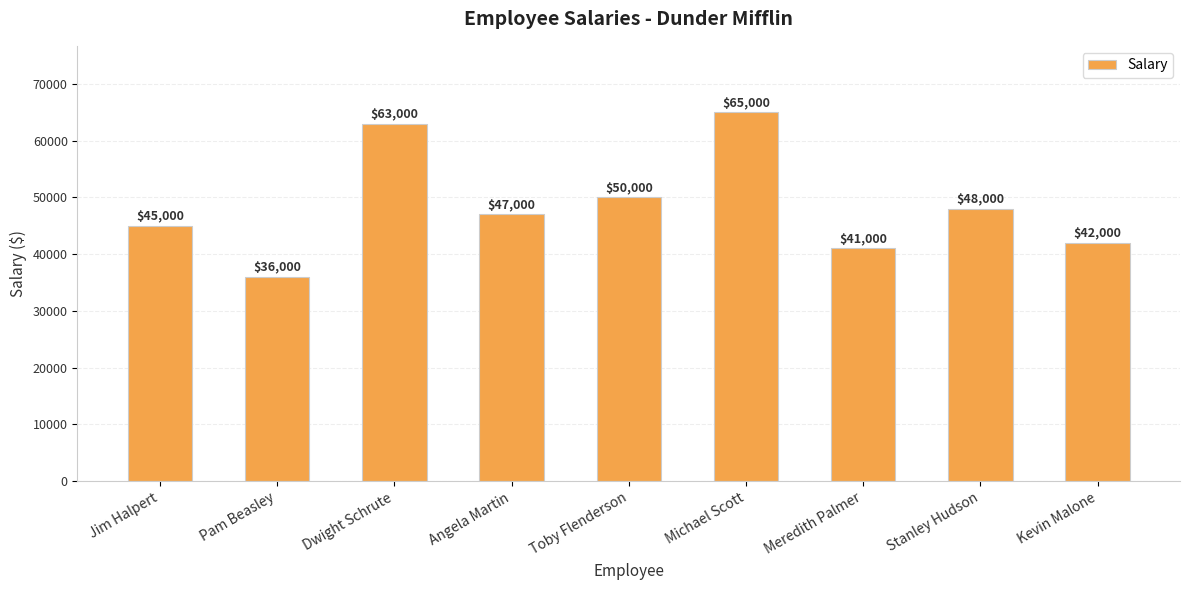

Rank the categories by value from highest to lowest.

Michael Scott, Dwight Schrute, Toby Flenderson, Stanley Hudson, Angela Martin, Jim Halpert, Kevin Malone, Meredith Palmer, Pam Beasley